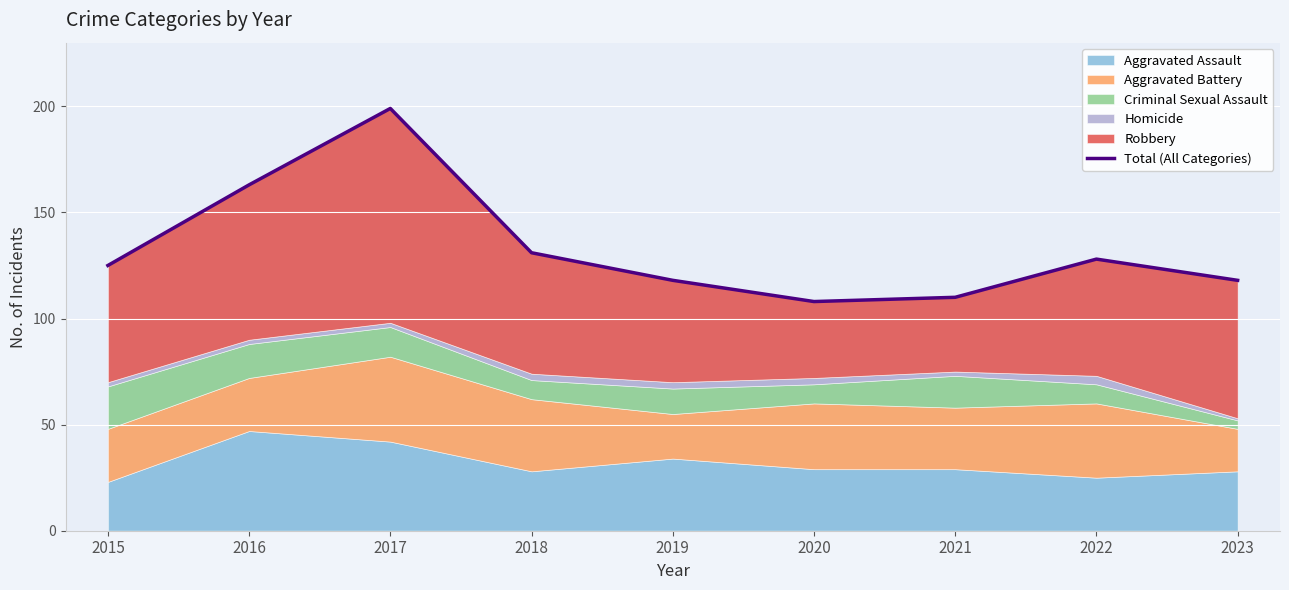

What is the difference between the values at 2021 and 2017?

89